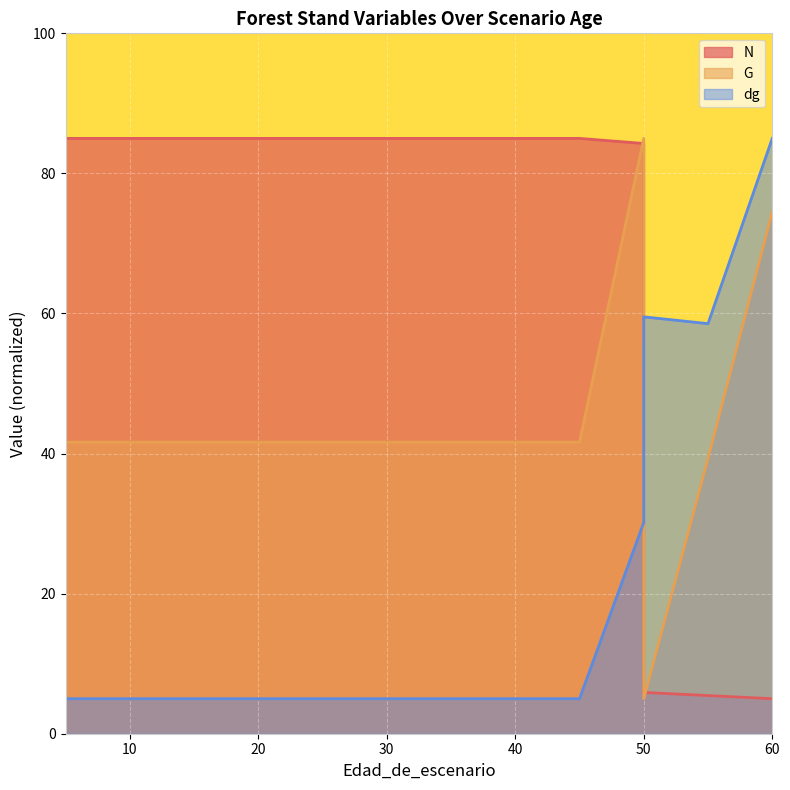

How many interior local valleys does the dg series have?

1